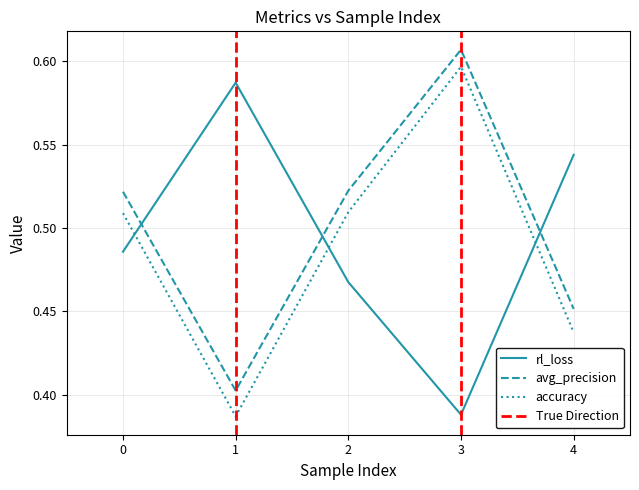

Reading left to right, what are all the values shown in this chart?

rl_loss: 0=0.5	1=0.6	2=0.5	3=0.4	4=0.5
avg_precision: 0=0.5	1=0.4	2=0.5	3=0.6	4=0.5
accuracy: 0=0.5	1=0.4	2=0.5	3=0.6	4=0.4